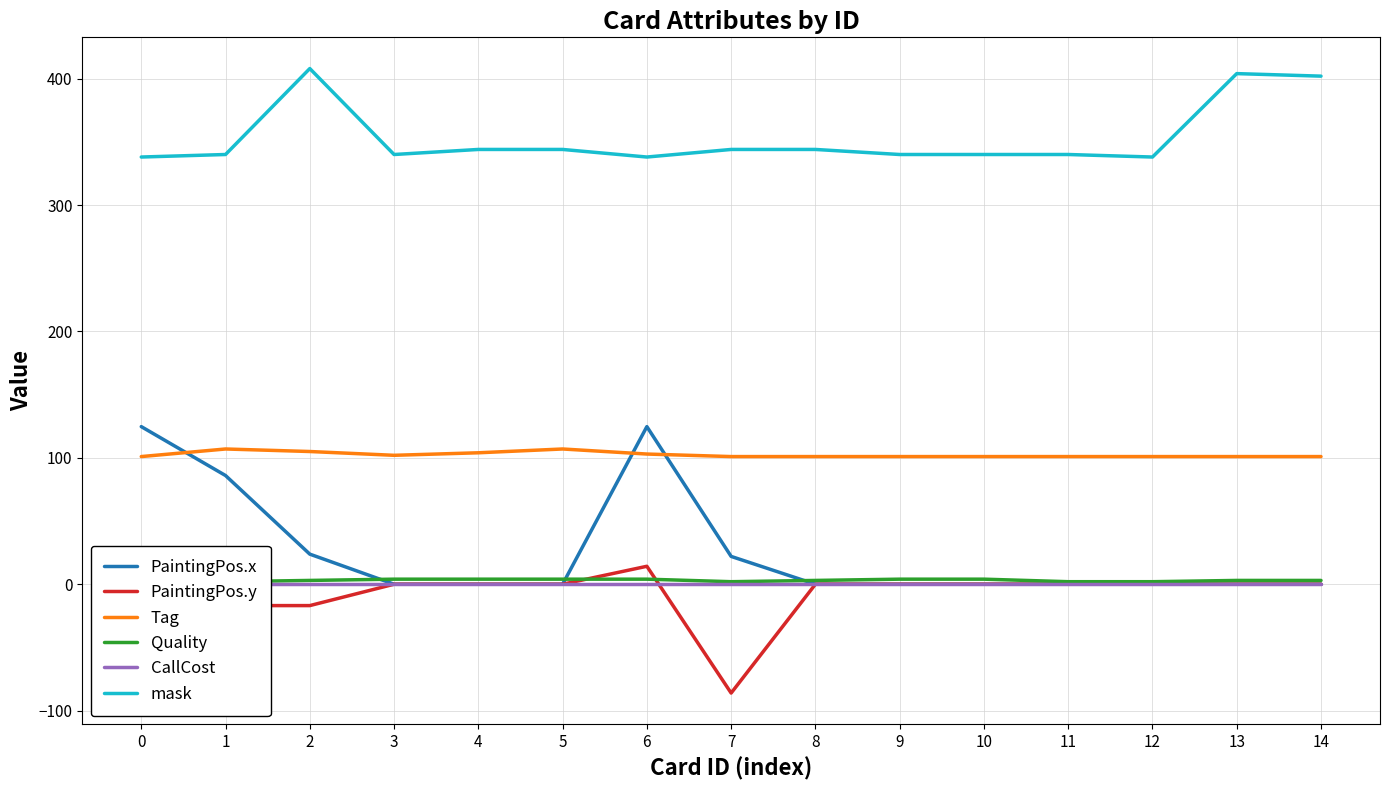

Between 0 and 11, which series saw the biggest shift?

PaintingPos.x